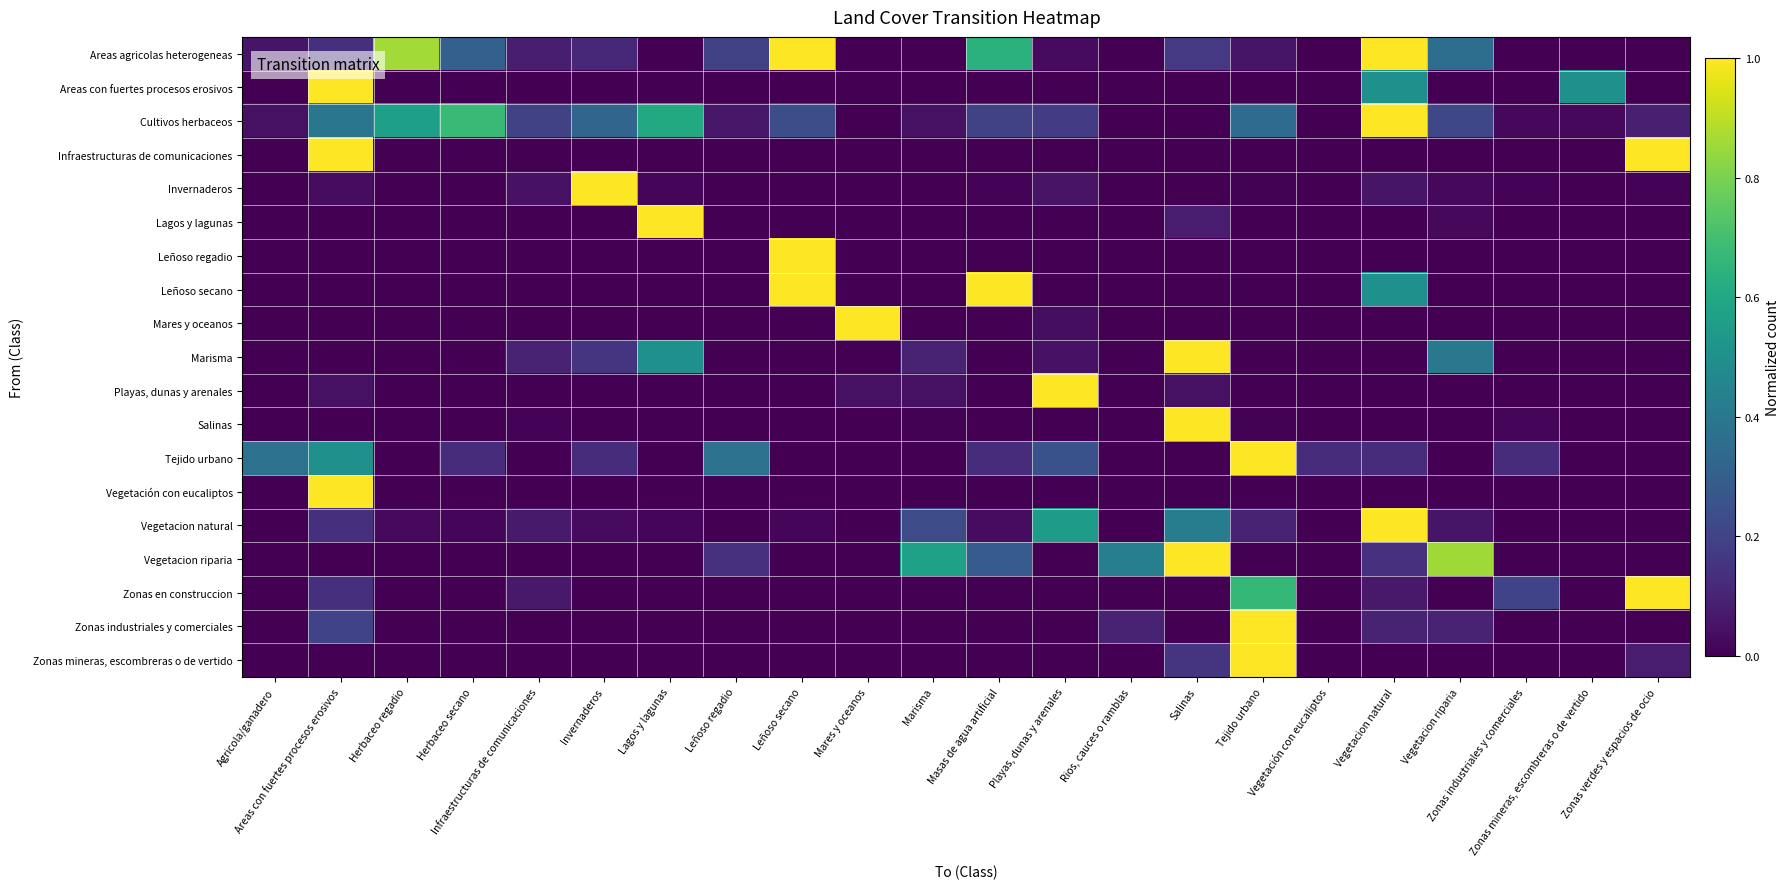

Which label corresponds to the largest value in the chart?

Leñoso secano